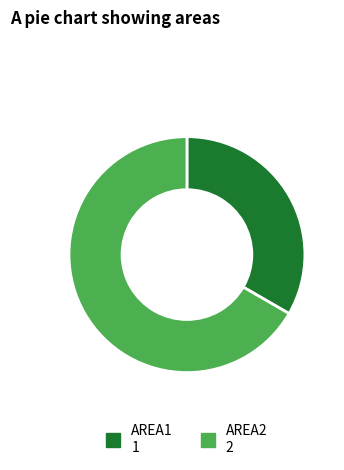

Which category accounts for the majority?

AREA2